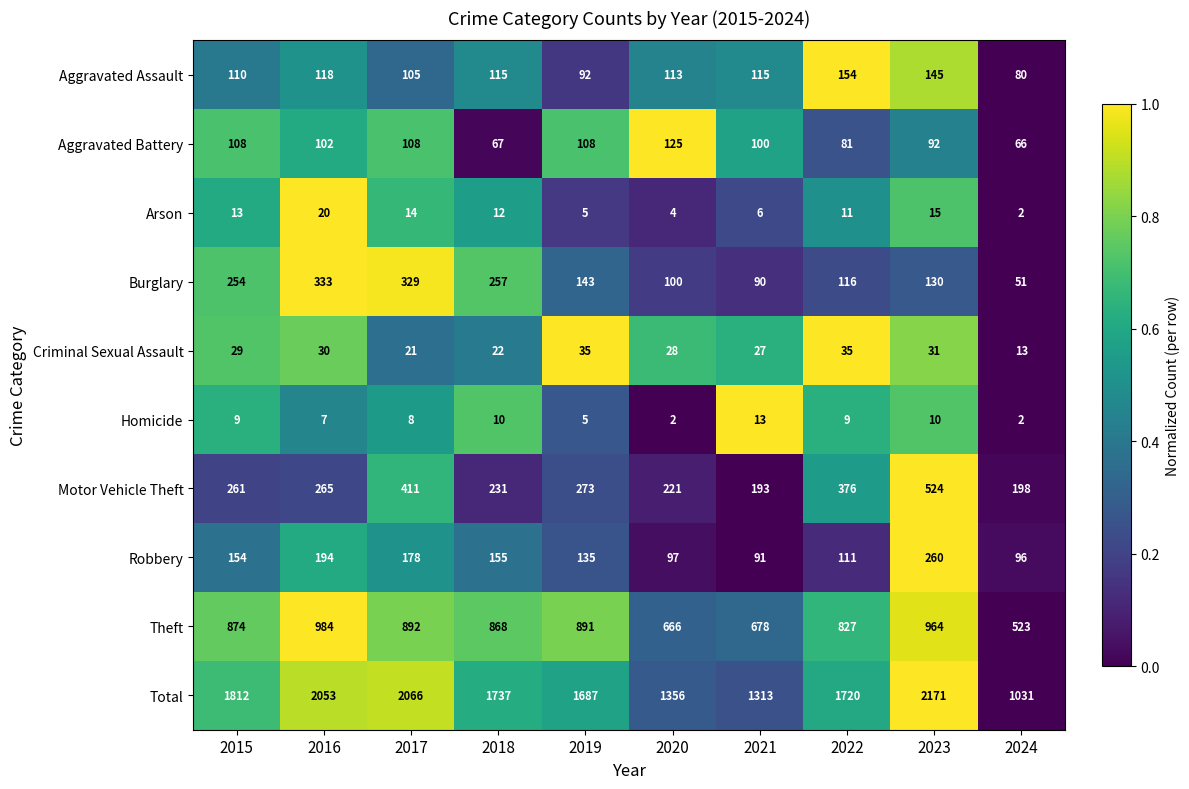

Rank the series by their maximum value, from highest to lowest.

Total, Theft, Motor Vehicle Theft, Burglary, Robbery, Aggravated Assault, Aggravated Battery, Criminal Sexual Assault, Arson, Homicide